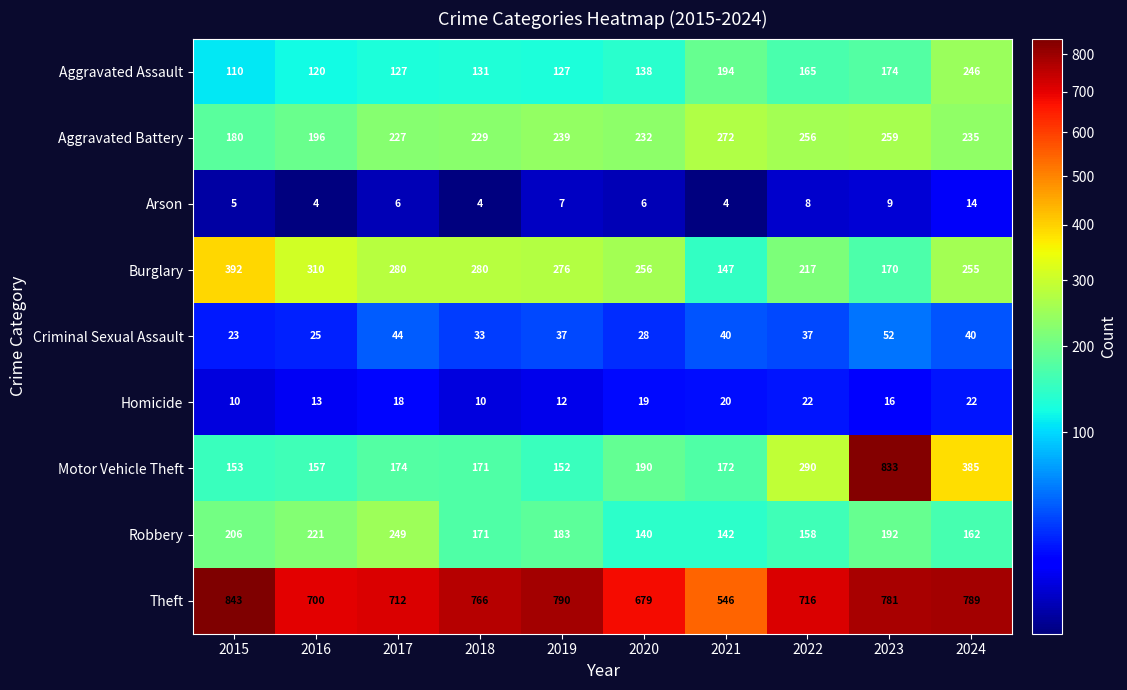

What is the maximum value shown in the chart?

843